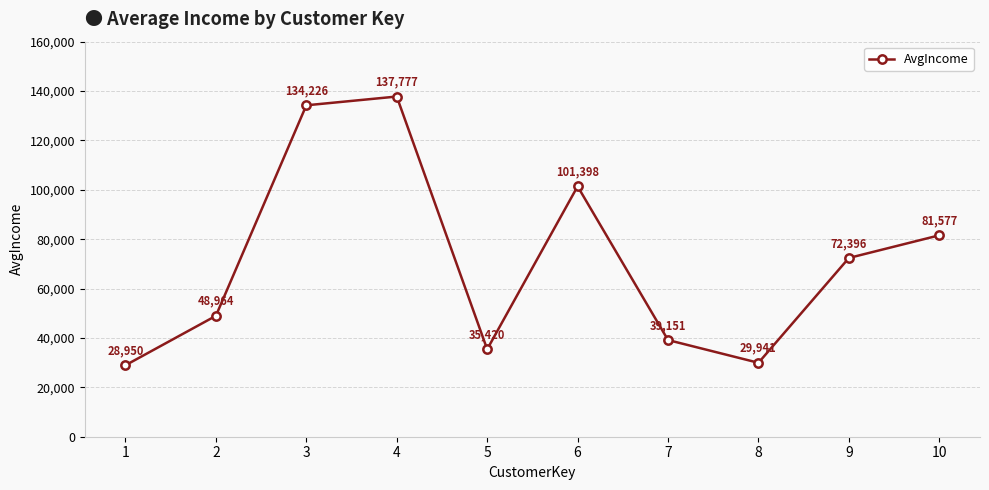

What is the smallest value displayed?

28950